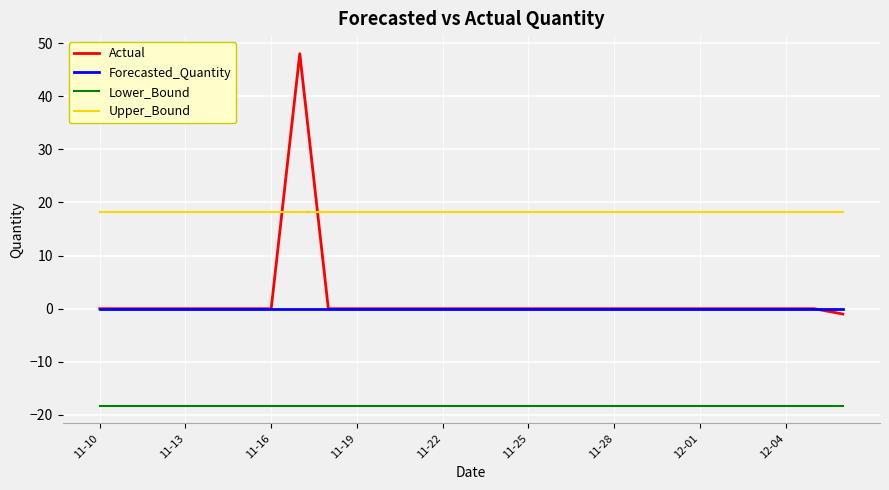

True or false: Forecasted_Quantity and Lower_Bound cross at least once.

False